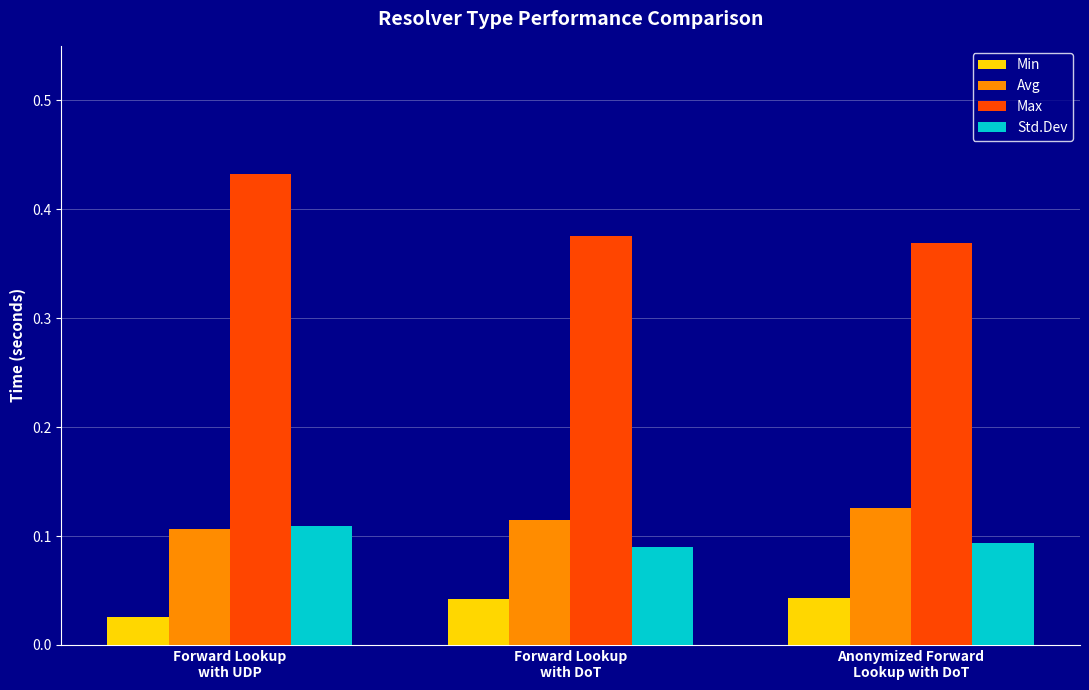

At how many categories does at least one series exceed 0?

3